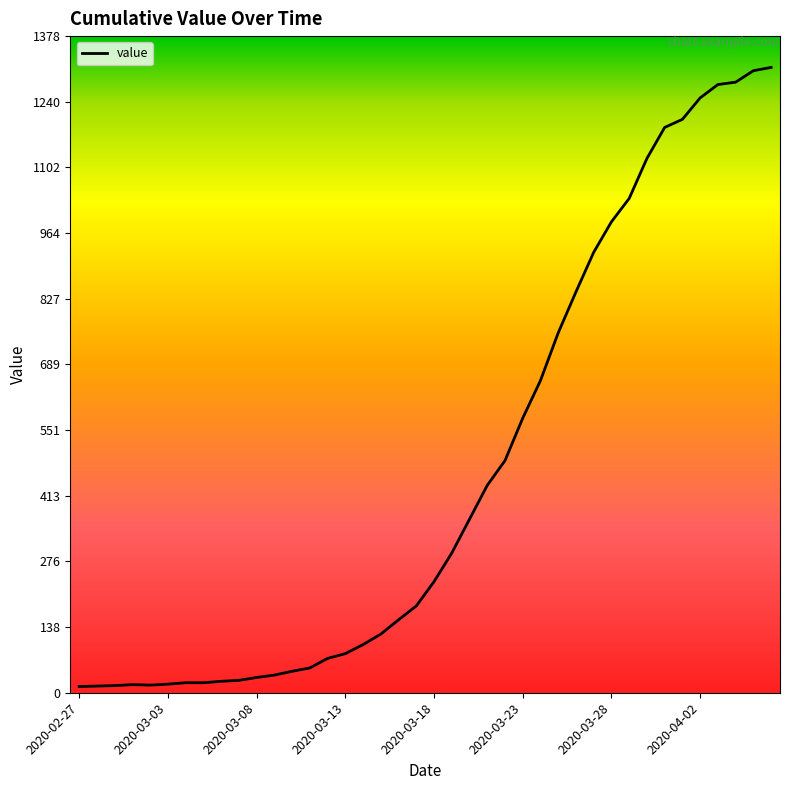

What is the maximum value shown in the chart?

1312